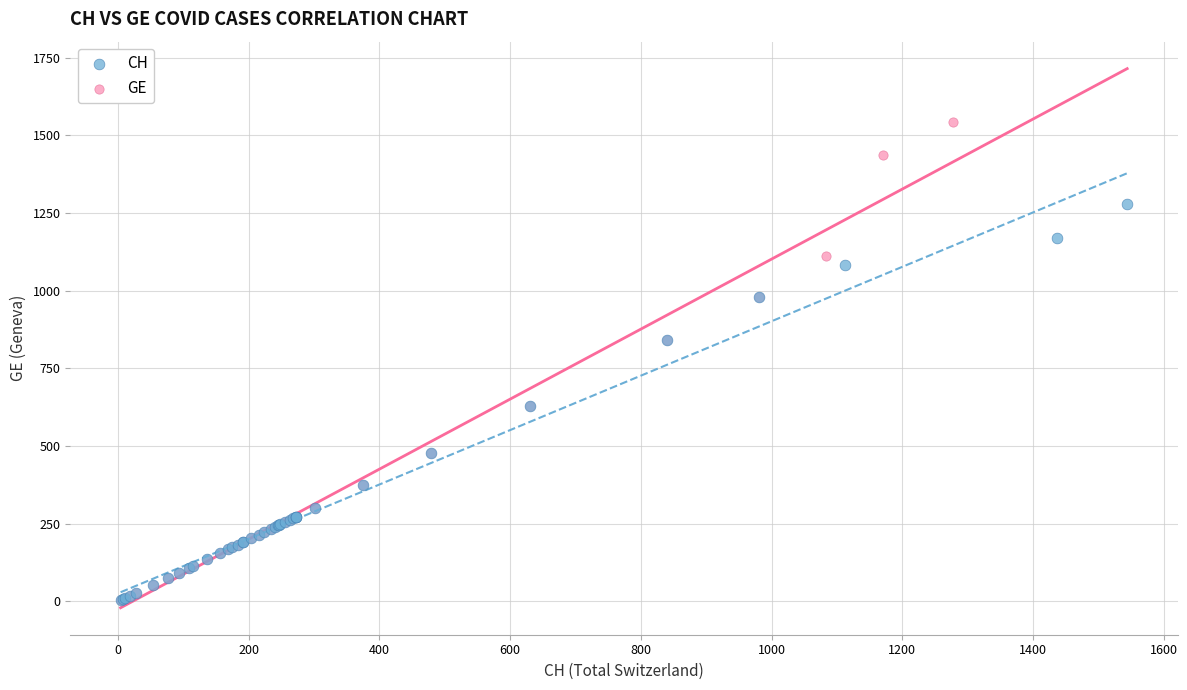

What are all the series names shown in the legend?

CH, GE